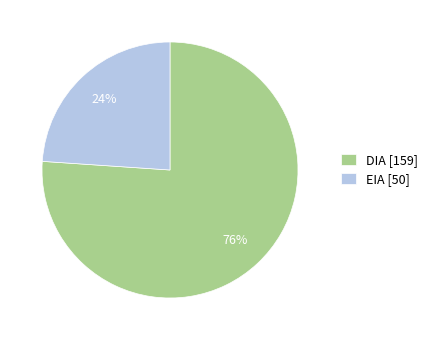

What percentage is the EIA slice, to the nearest percent?

24%